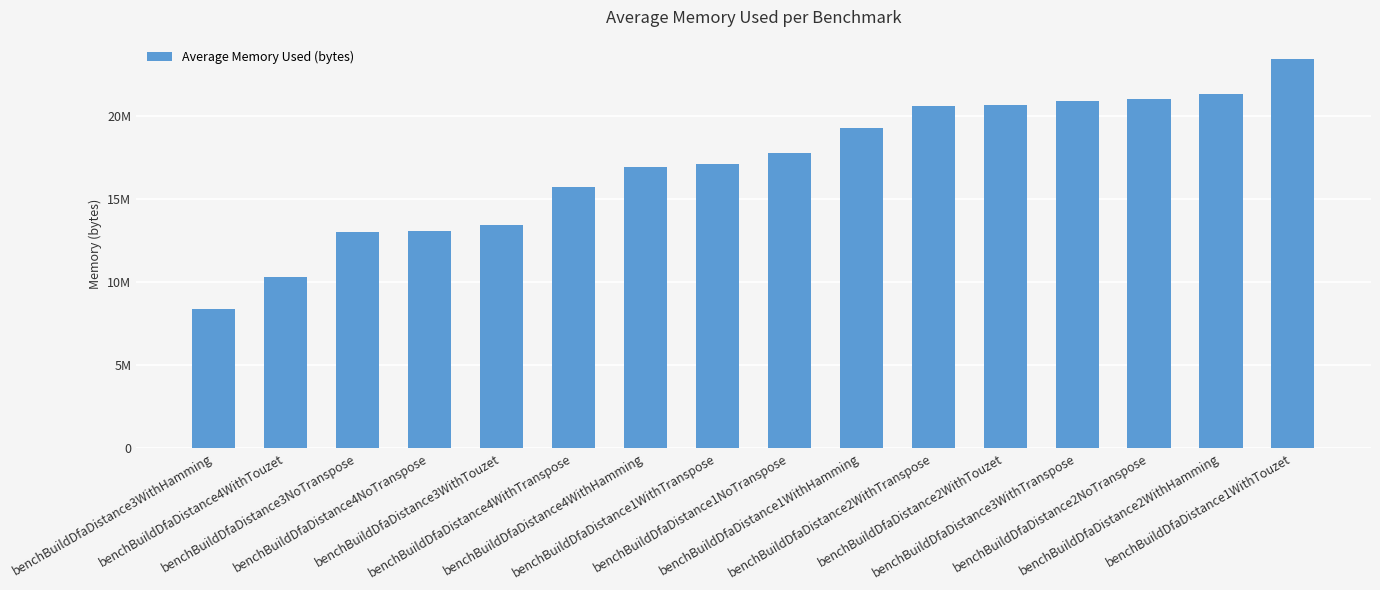

Does the chart contain any negative values?

No